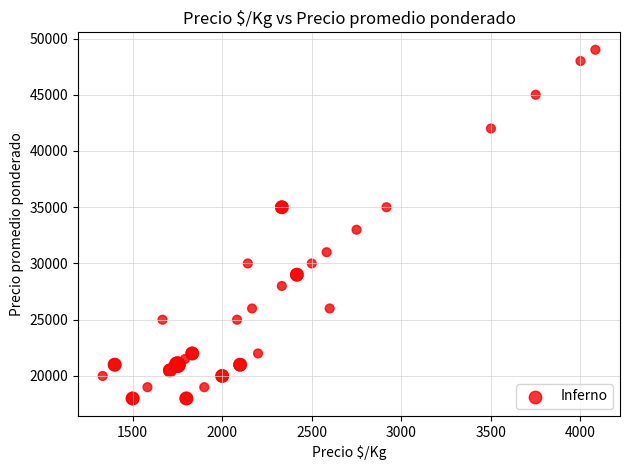

What Y value in the scatter plot is closest to 33500?

33000